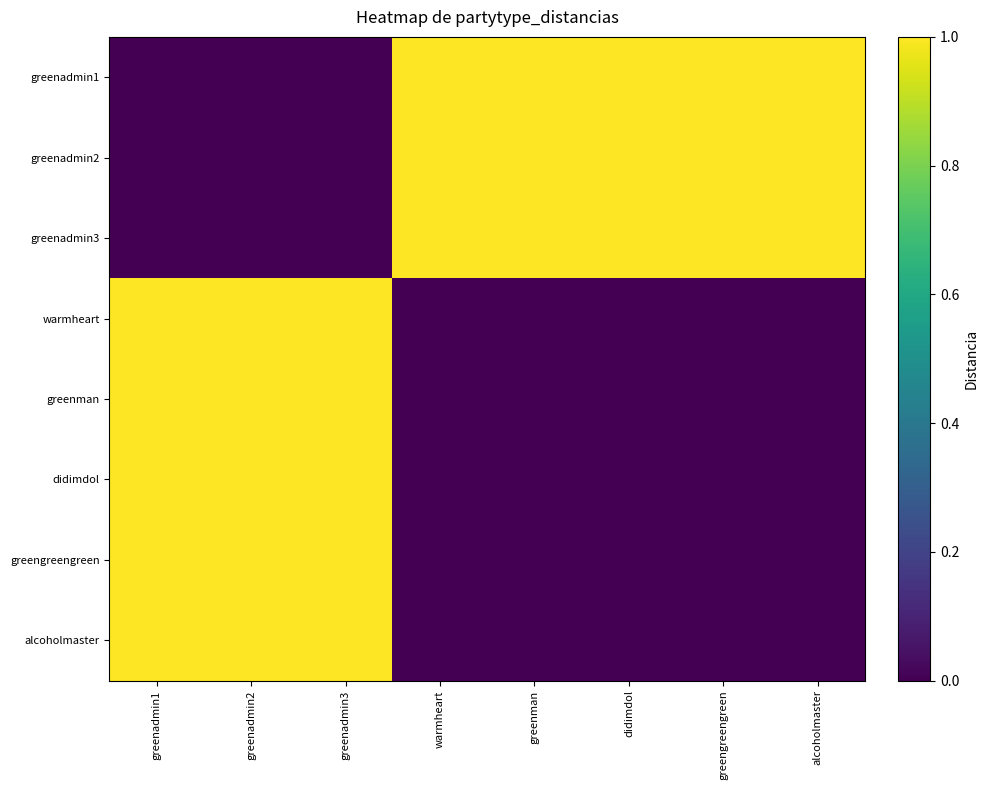

Which label corresponds to the largest value in the chart?

warmheart